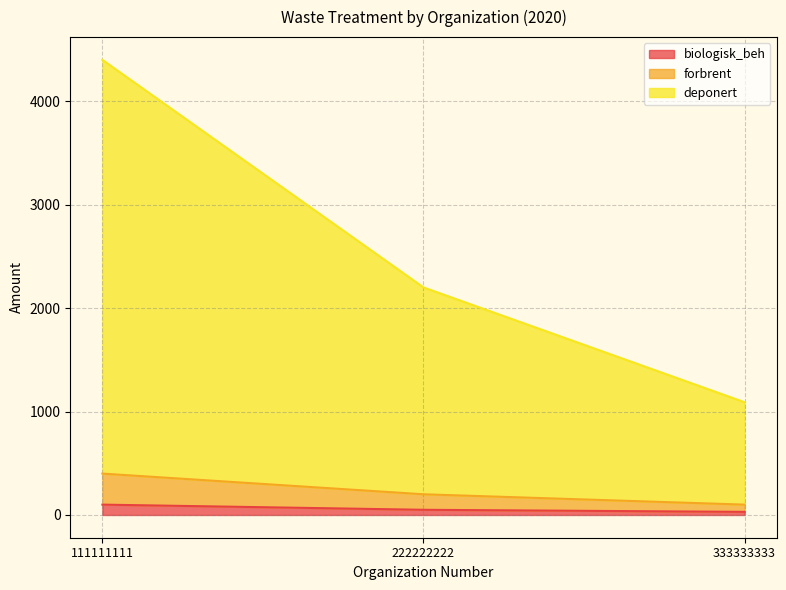

What is the sum of the biologisk_beh values at 333333333 and 222222222?

80